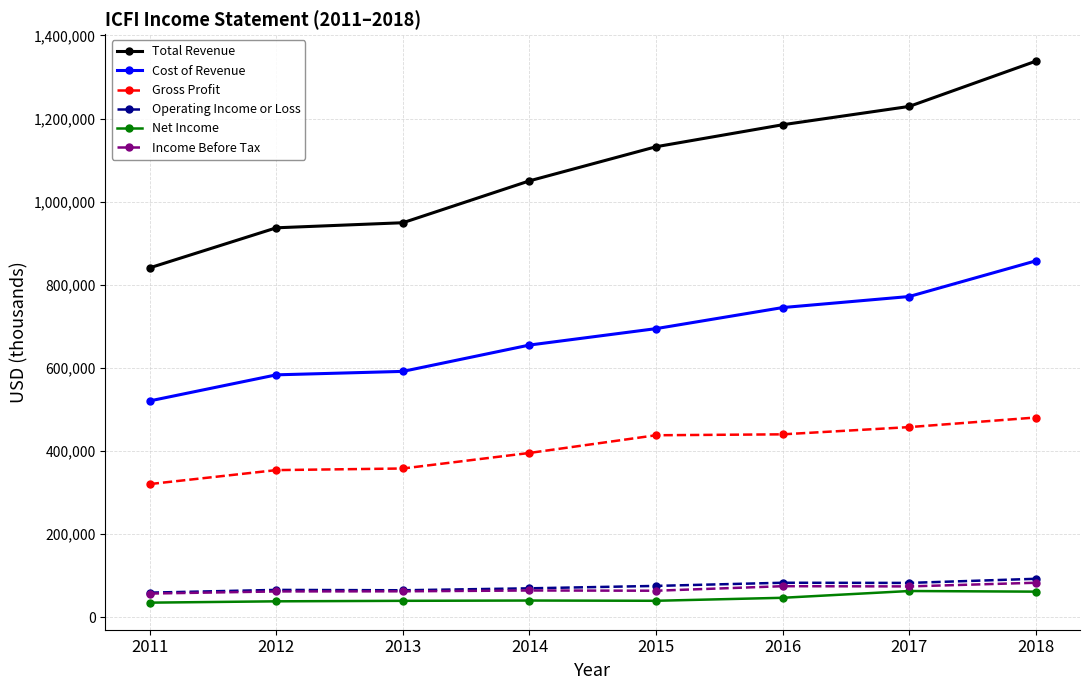

How many values in the Gross Profit series are below 437800?

4